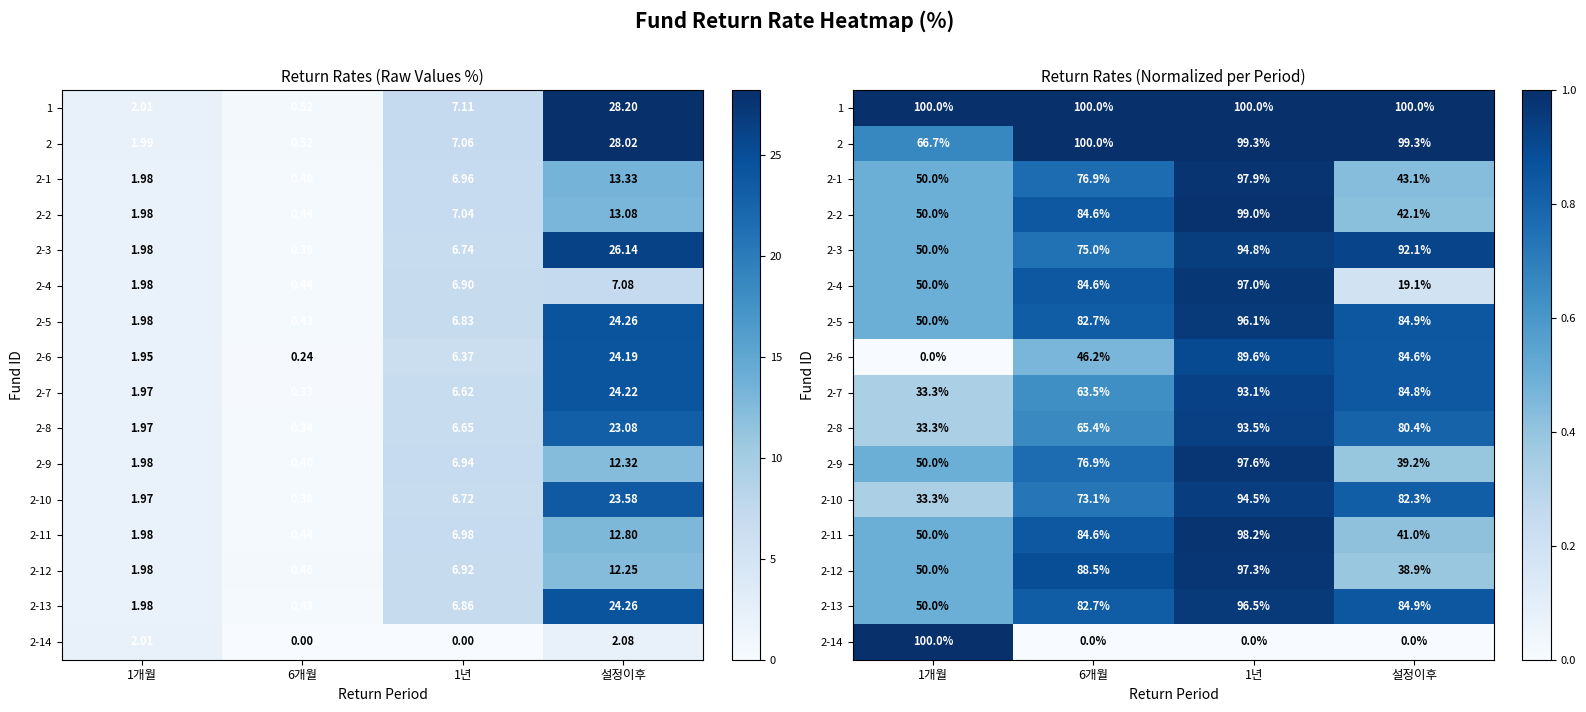

At which label does 2-14 reach its minimum?

6개월